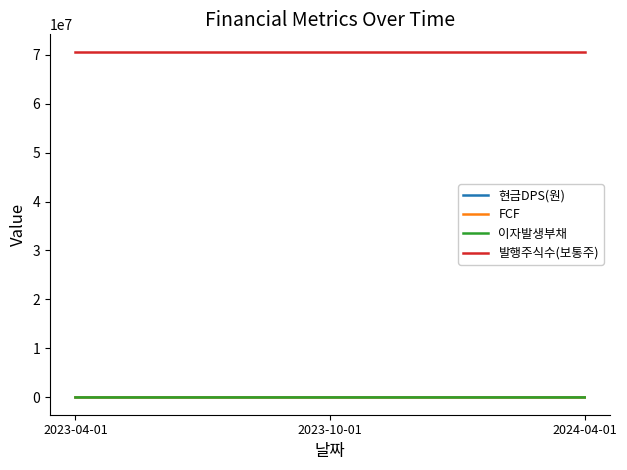

How many lines are shown in the chart?

4